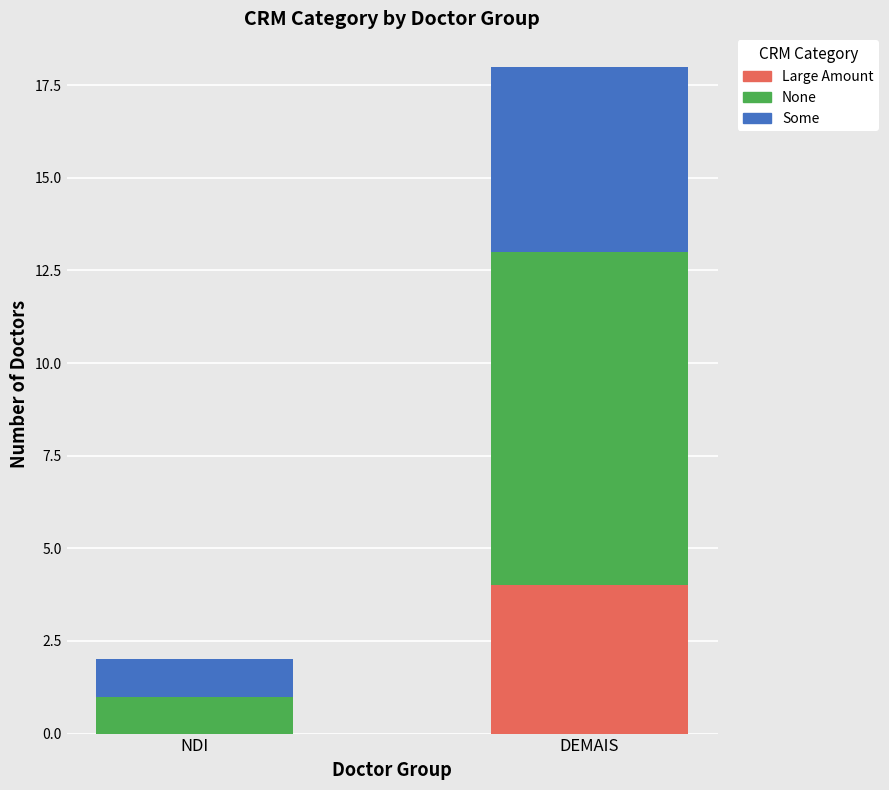

Is it true that Large Amount equals 0 at NDI?

True